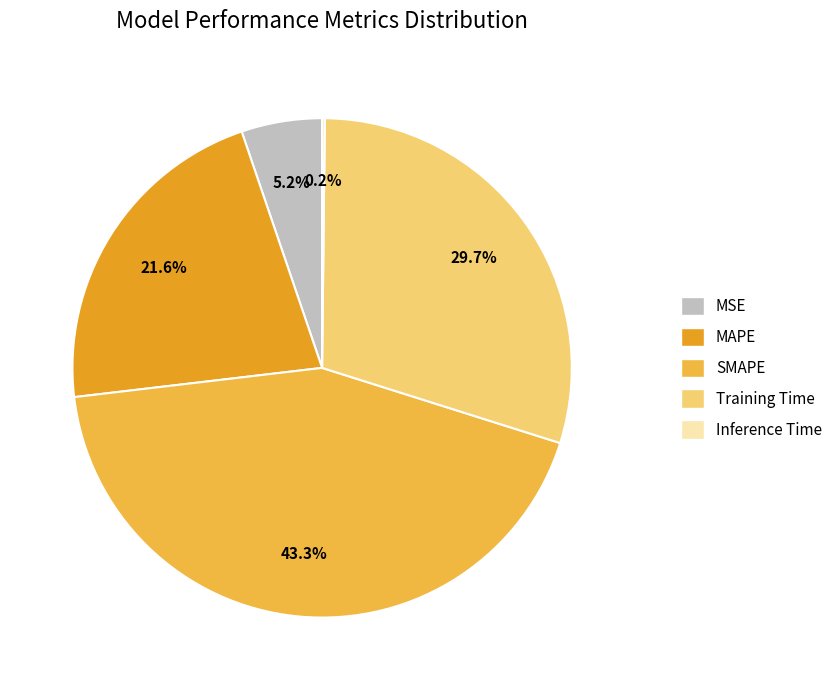

To the nearest percent, what is the combined percentage of Training Time and MAPE?

51%